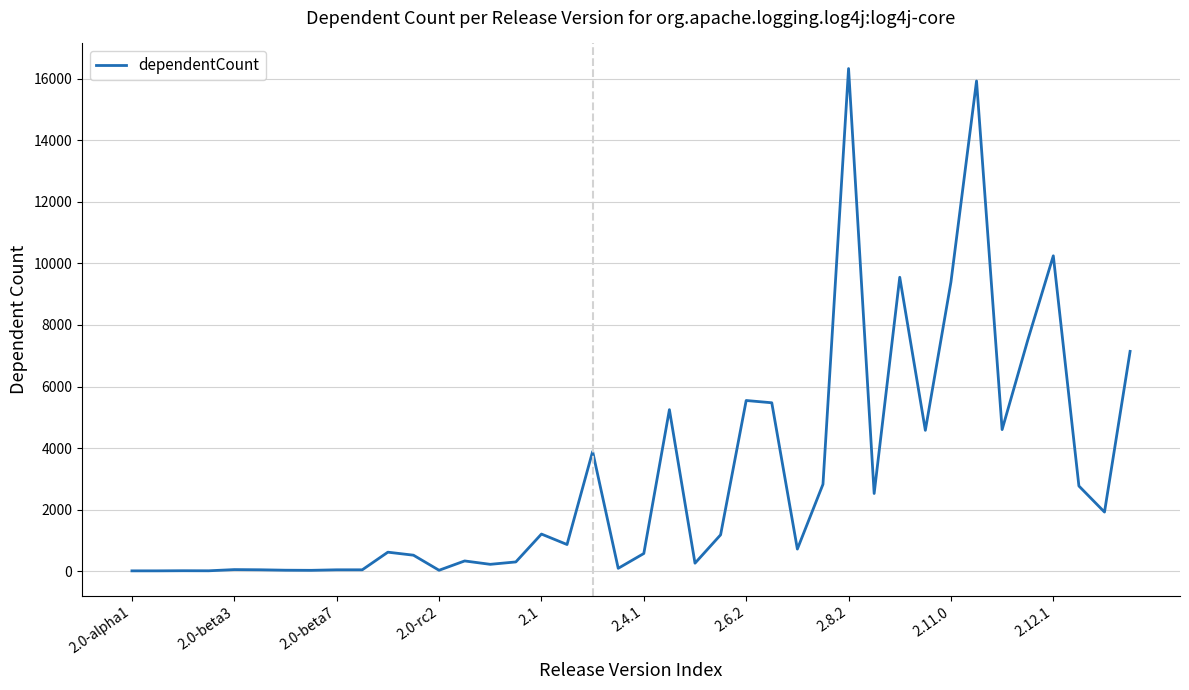

What is the difference between the maximum and minimum values?

16329